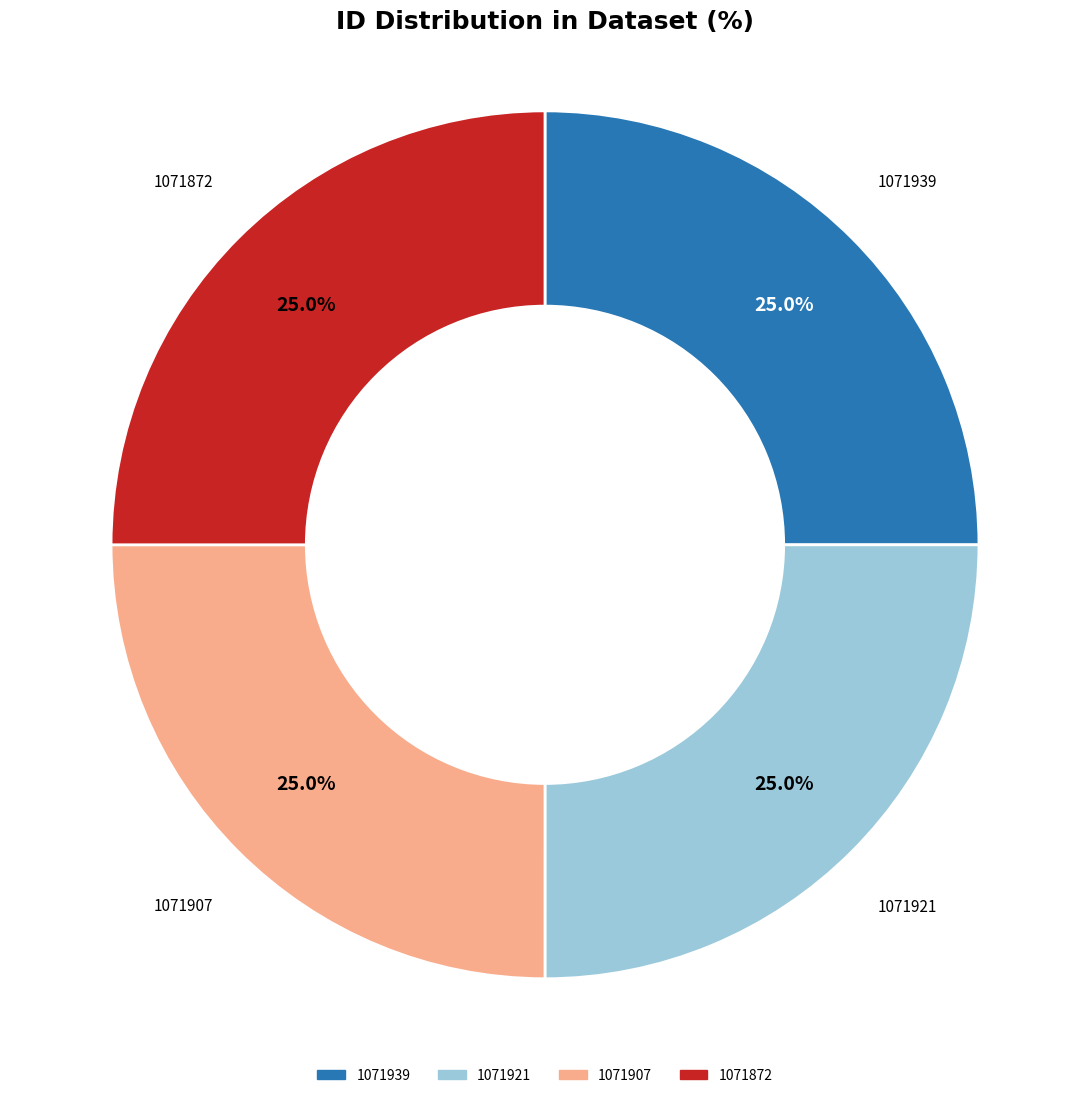

What percentage do 1071921 and 1071872 together represent?

50.0%